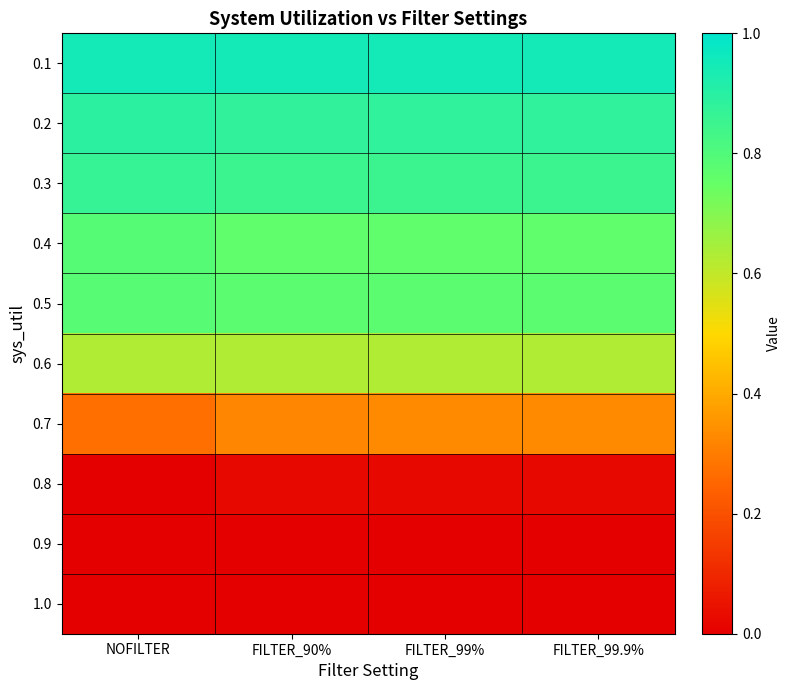

How many data points does each series have?

4